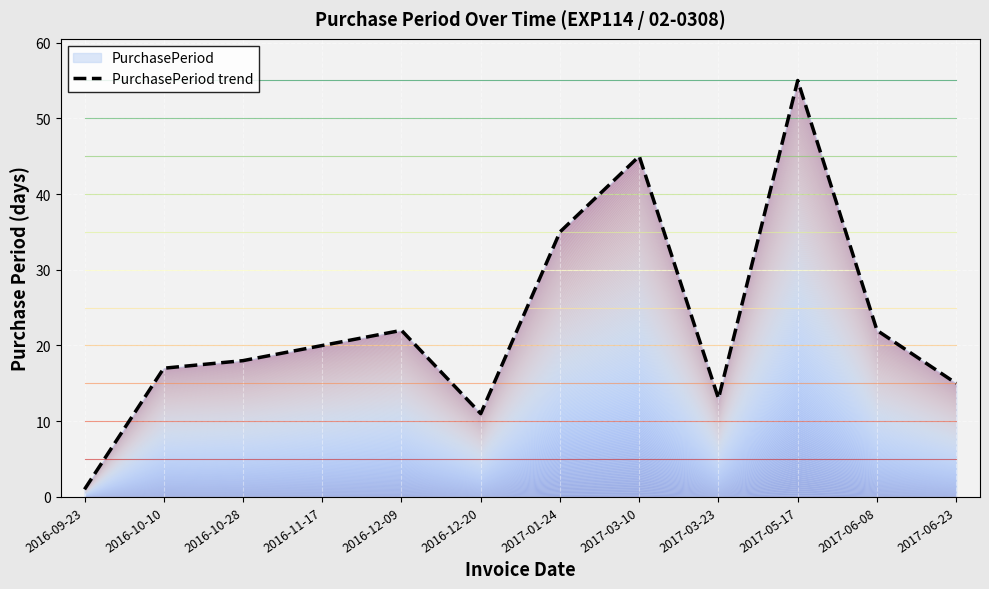

What is the greatest value displayed?

55